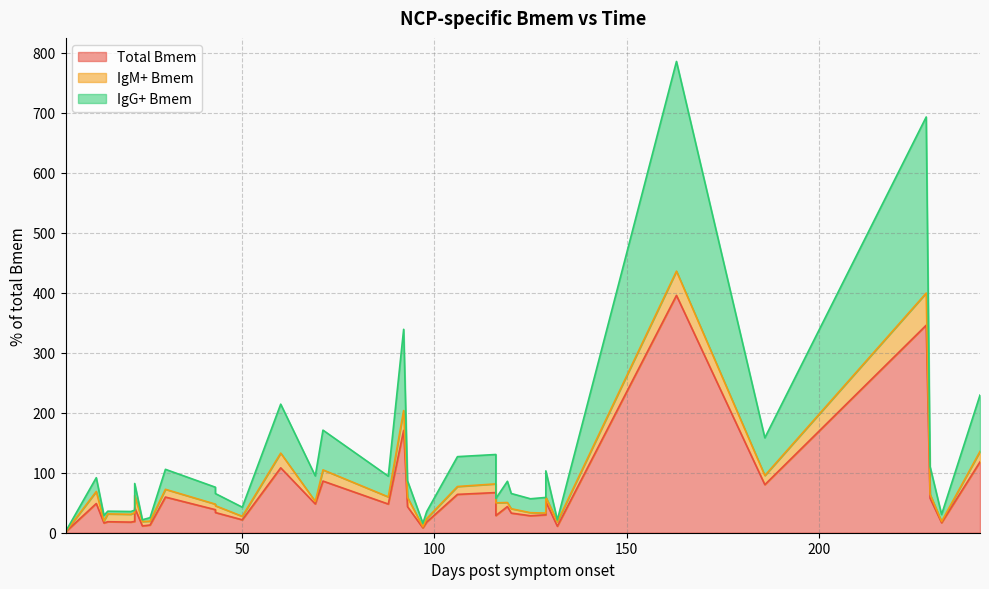

What are all the series names shown in the legend?

Total Bmem, IgM+ Bmem, IgG+ Bmem